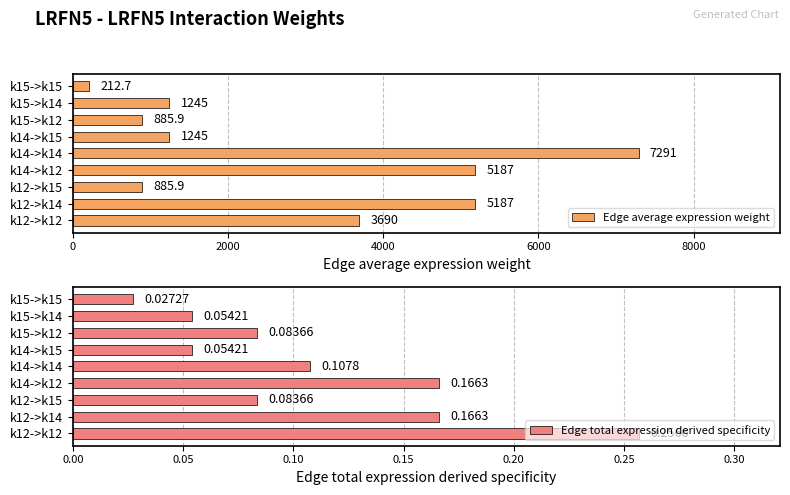

What value does the Edge average expression weight series have at k15->k14?

1245.3